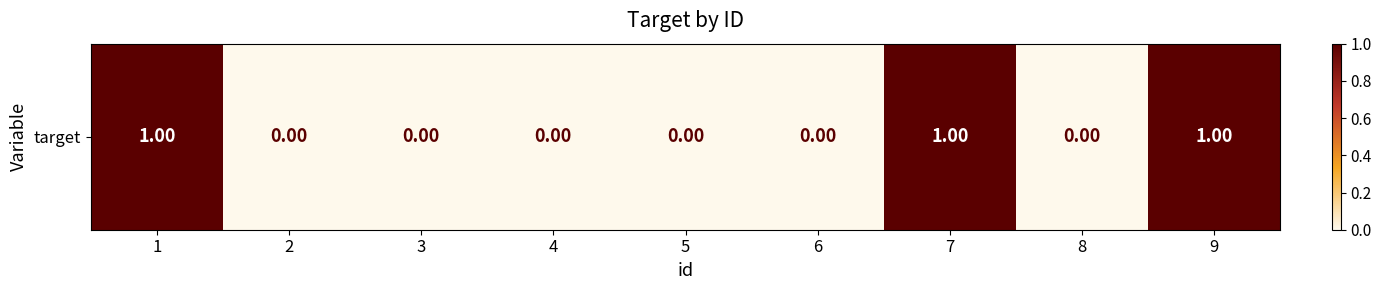

Where is the data nearest to the value 0?

2